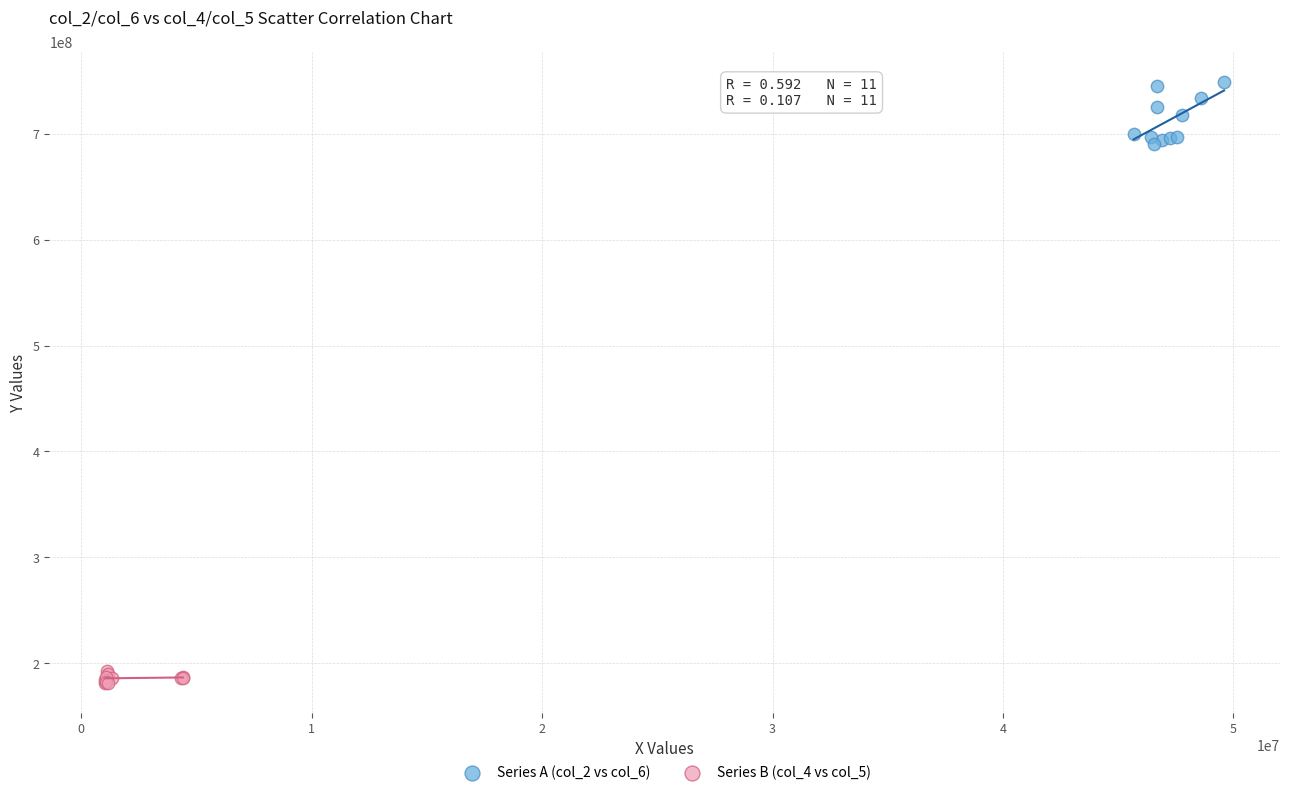

Which series reaches the maximum Y coordinate?

Series A (col_2 vs col_6)